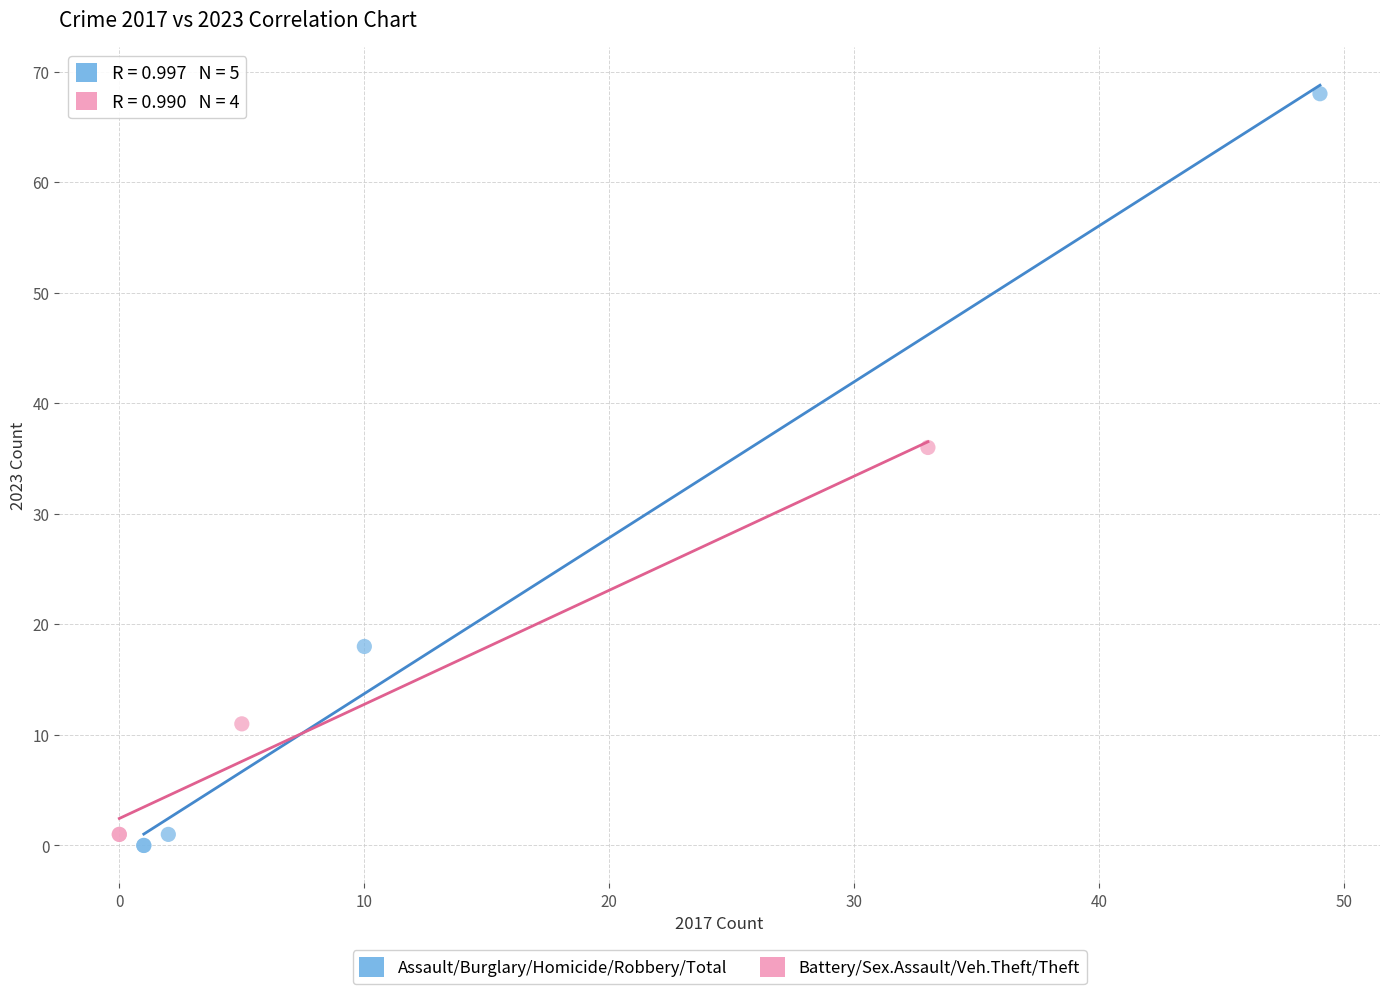

Which series reaches the minimum Y coordinate?

Assault/Burglary/Homicide/Robbery/Total